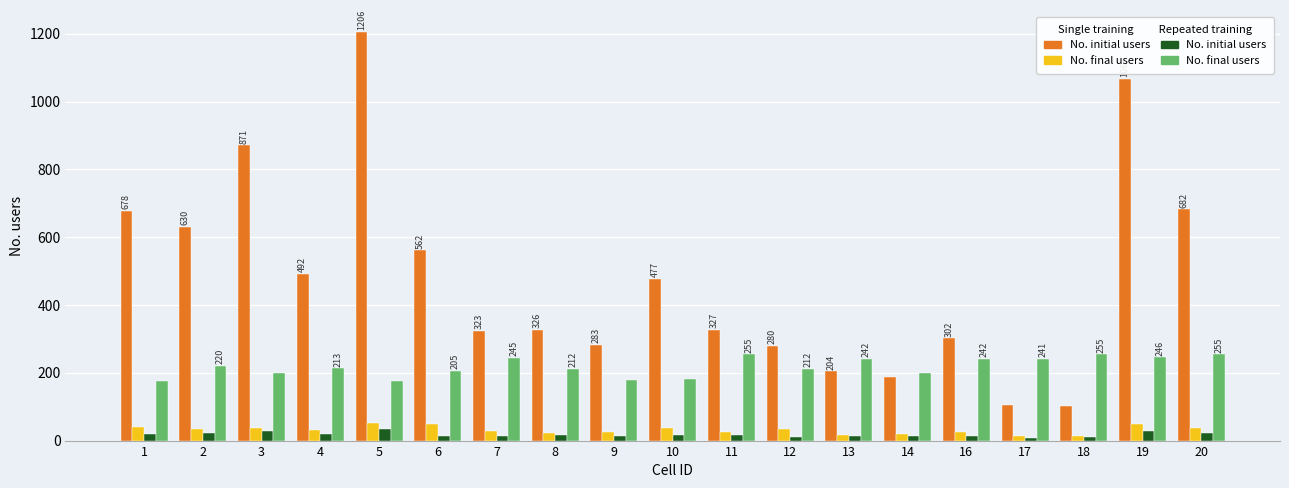

What is the difference between the highest and lowest values at 5?

1171.6